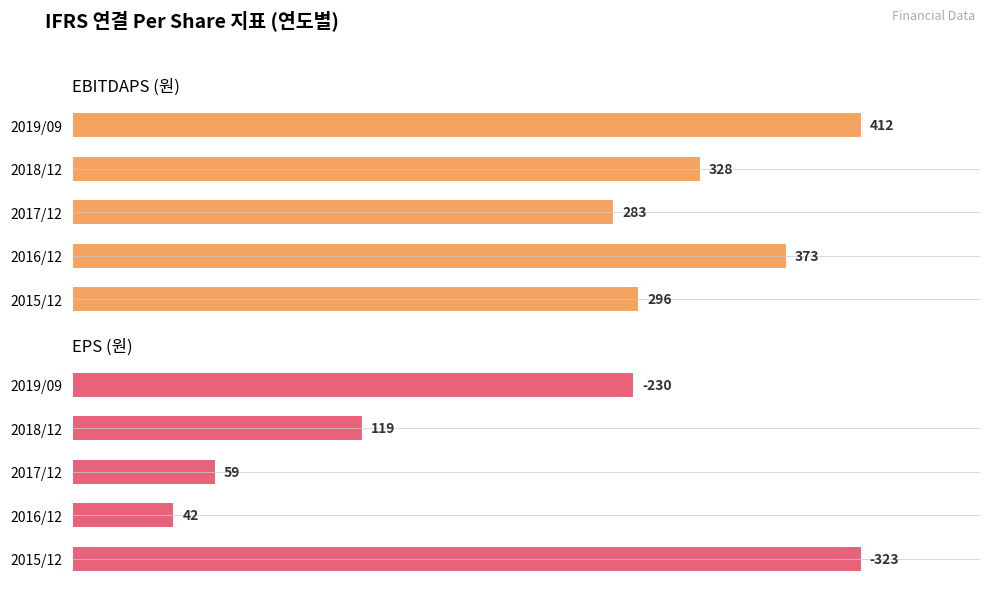

Is it true that EPS (원) equals 19.4 at 2018/12?

False